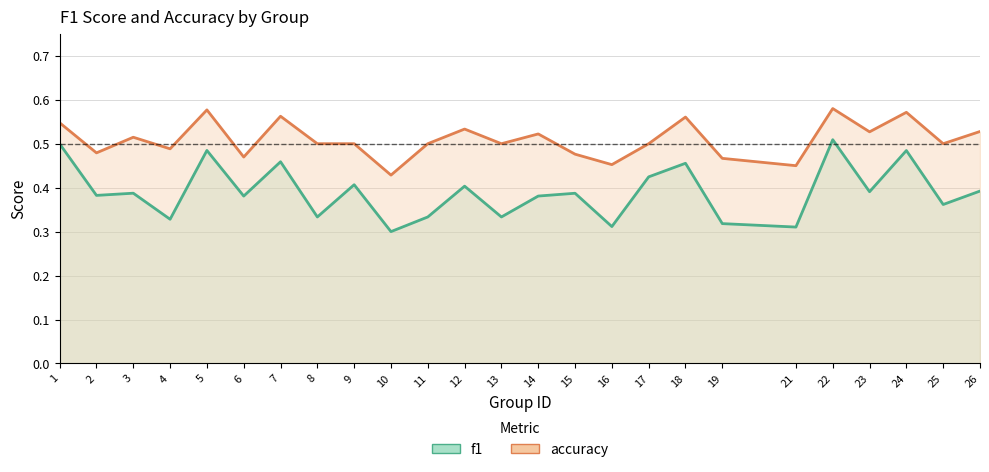

Rank the series at 18 from highest to lowest value.

accuracy, f1